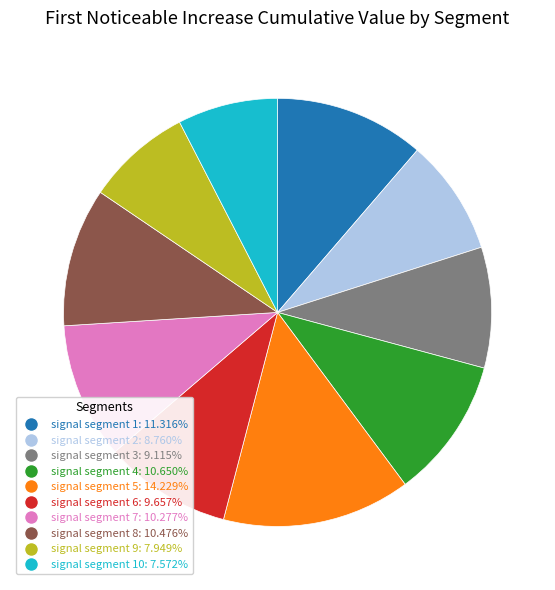

Count the number of slices in the pie.

10